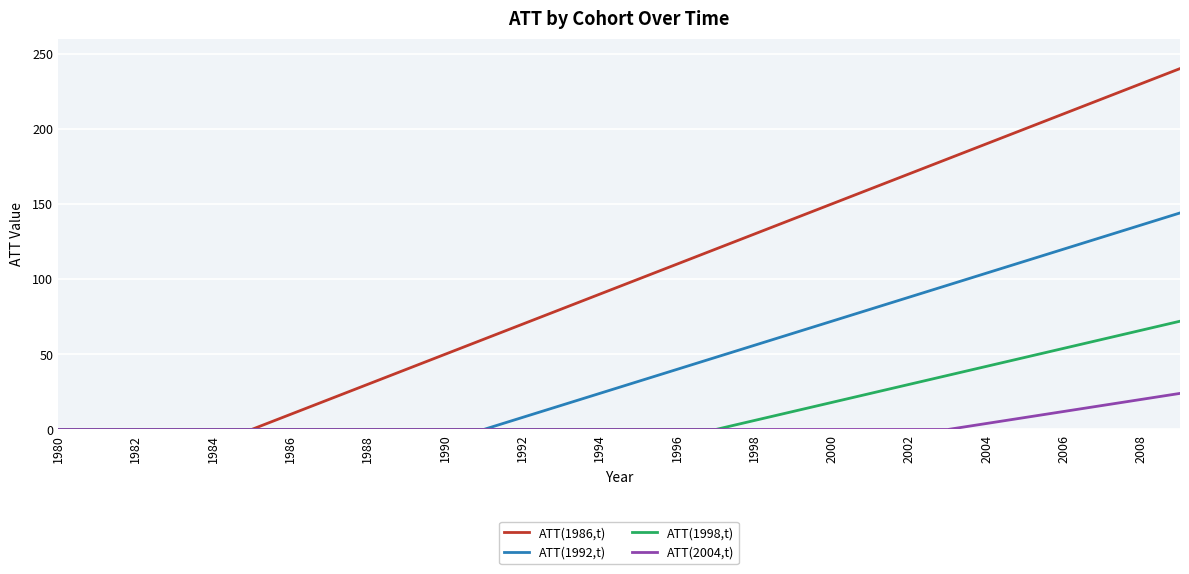

What is the maximum value shown in the chart?

240